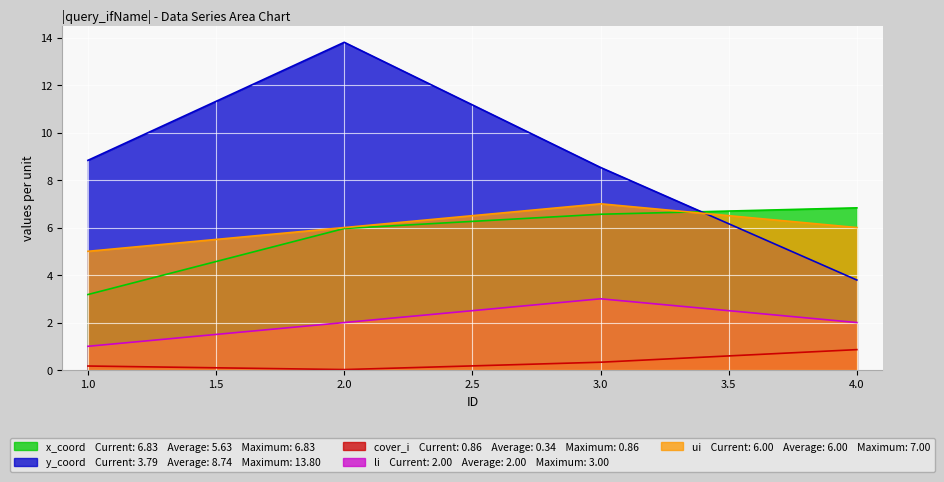

Reading right to left, what are all the values shown in this chart?

x_coord: 4=6.8	3=6.6	2=6.0	1=3.2
y_coord: 4=3.8	3=8.5	2=13.8	1=8.8
cover_i: 4=0.9	3=0.3	2=0.0	1=0.2
li: 4=2.0	3=3.0	2=2.0	1=1.0
ui: 4=6.0	3=7.0	2=6.0	1=5.0